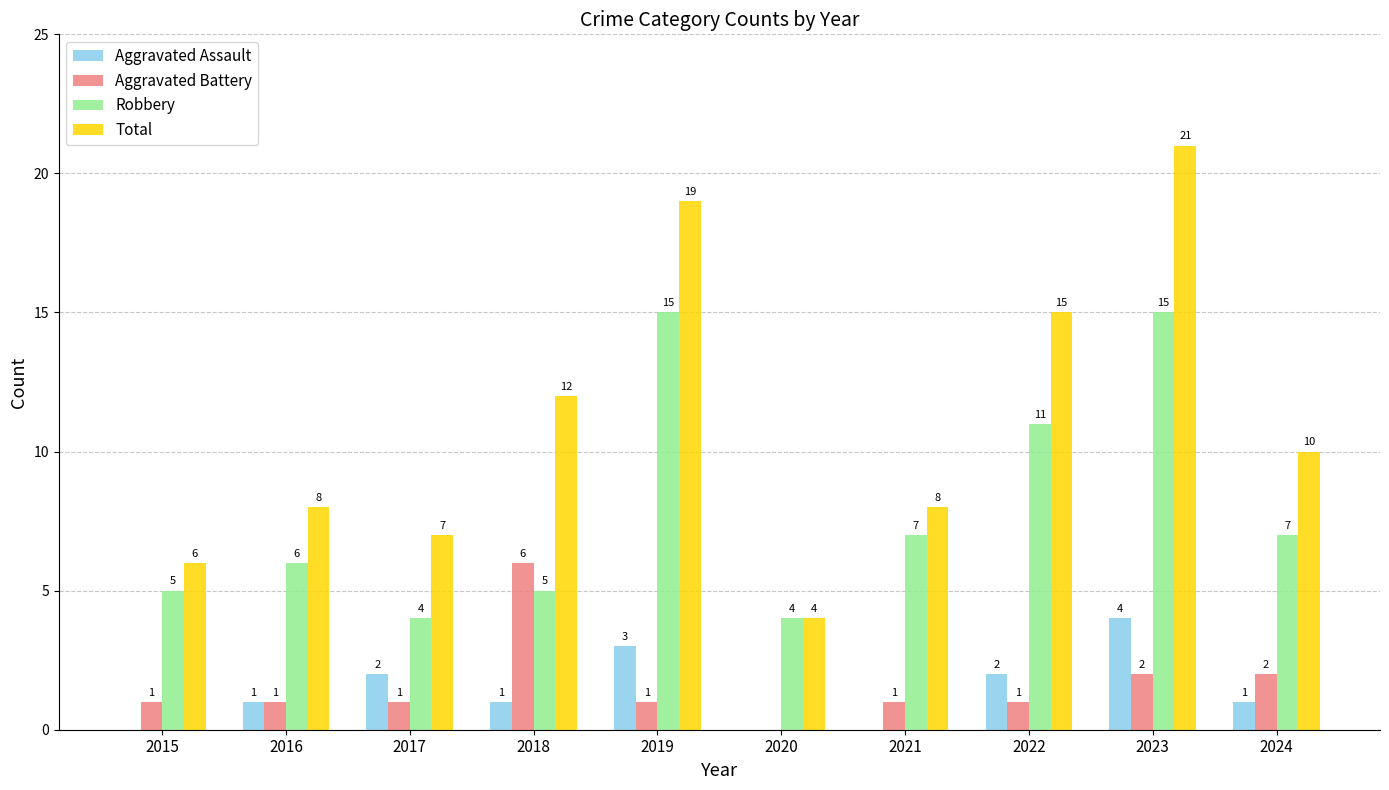

Reading left to right, list all the values displayed in this chart.

Aggravated Assault: 2015=0	2016=1	2017=2	2018=1	2019=3	2020=0	2021=0	2022=2	2023=4	2024=1
Aggravated Battery: 2015=1	2016=1	2017=1	2018=6	2019=1	2020=0	2021=1	2022=1	2023=2	2024=2
Robbery: 2015=5	2016=6	2017=4	2018=5	2019=15	2020=4	2021=7	2022=11	2023=15	2024=7
Total: 2015=6	2016=8	2017=7	2018=12	2019=19	2020=4	2021=8	2022=15	2023=21	2024=10